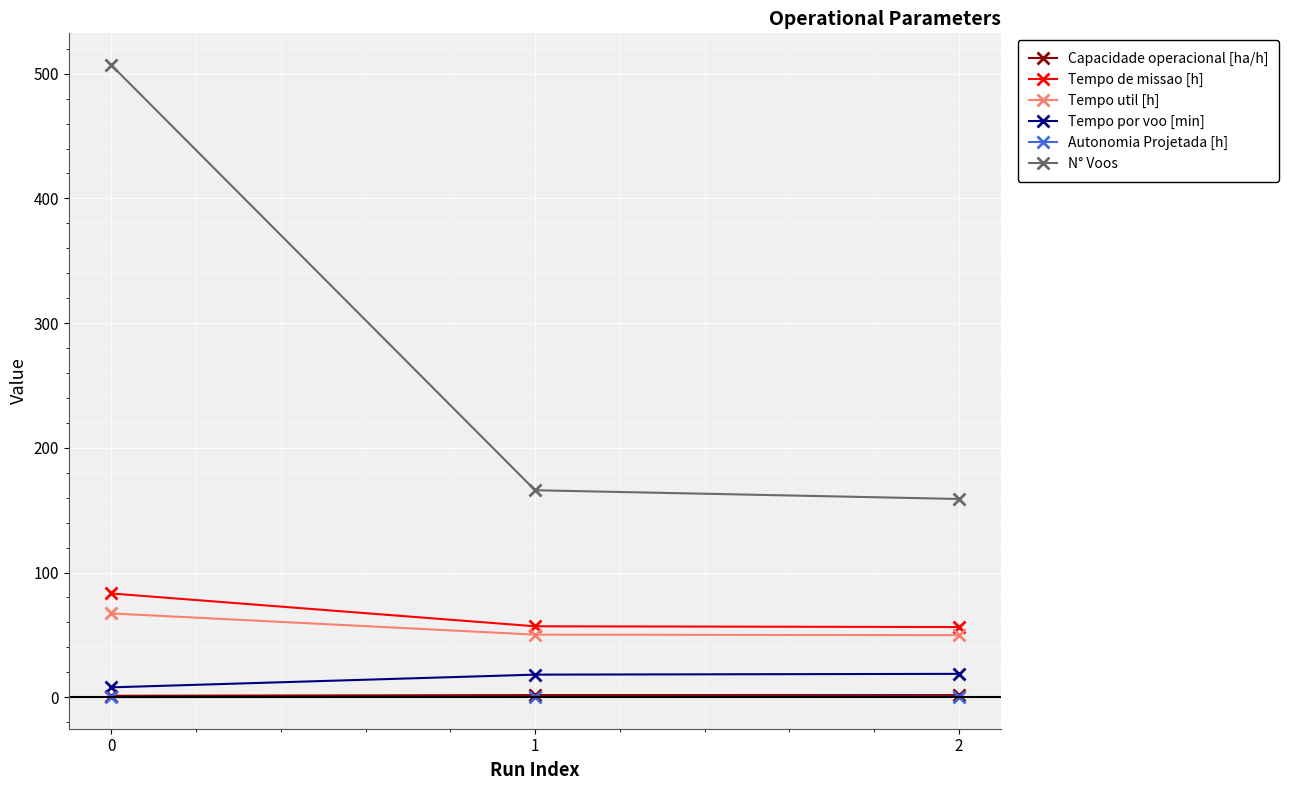

Between 0 and 1, which series saw the biggest shift?

N° Voos